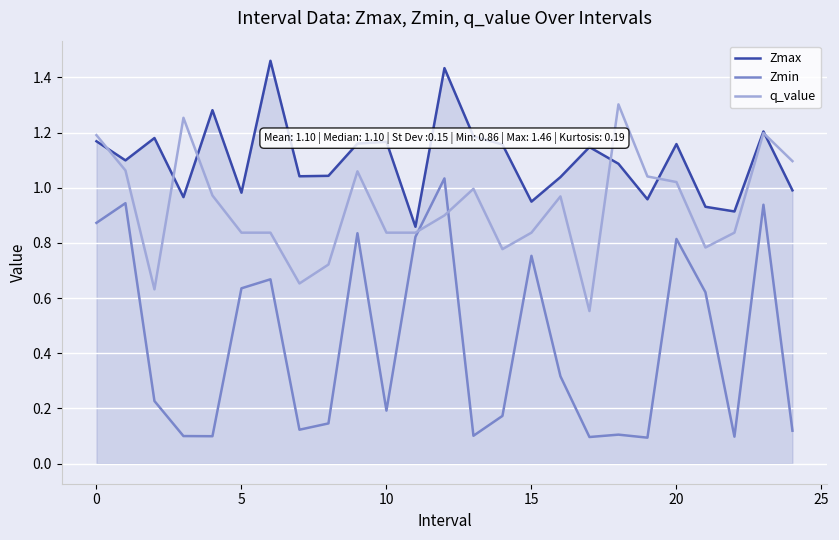

Rank the series by their maximum value, from lowest to highest.

Zmin, q_value, Zmax